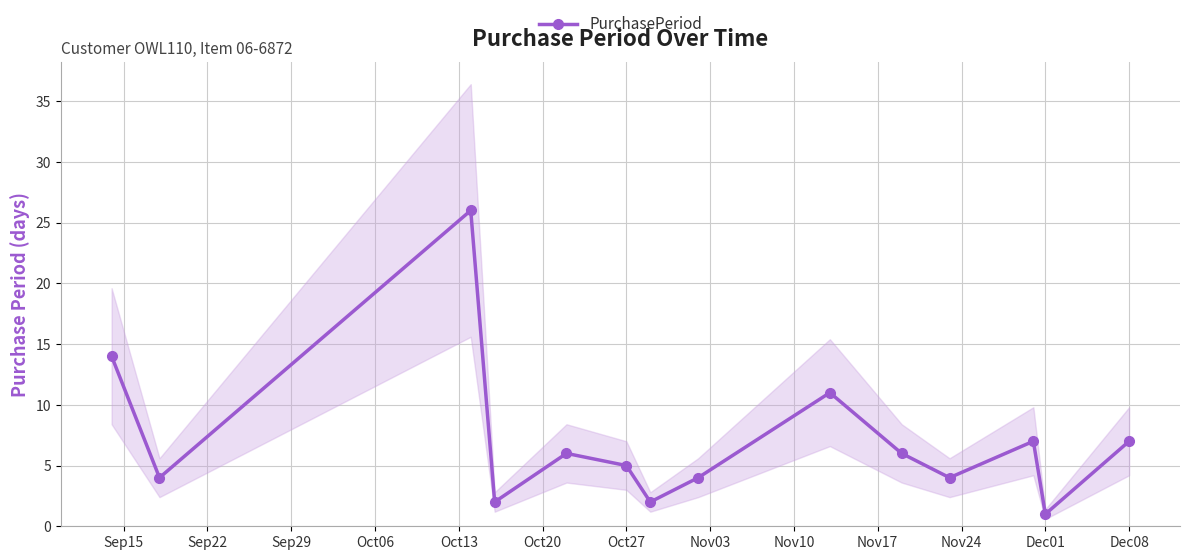

True or false: there are more than 0 points higher than both neighbors.

True